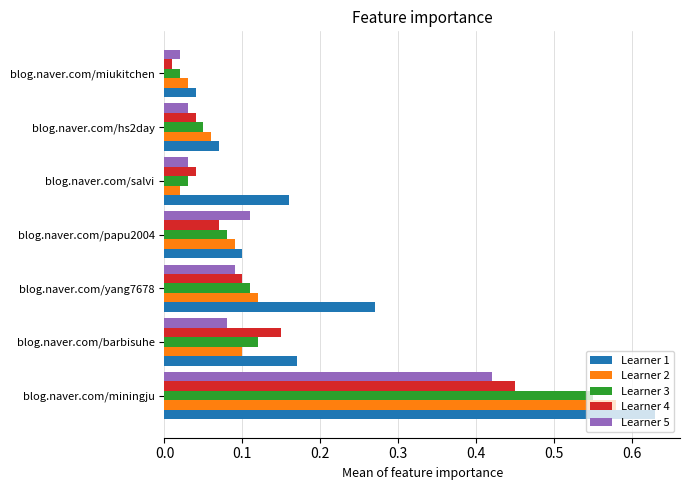

Which series has the largest range (max minus min)?

Learner 1